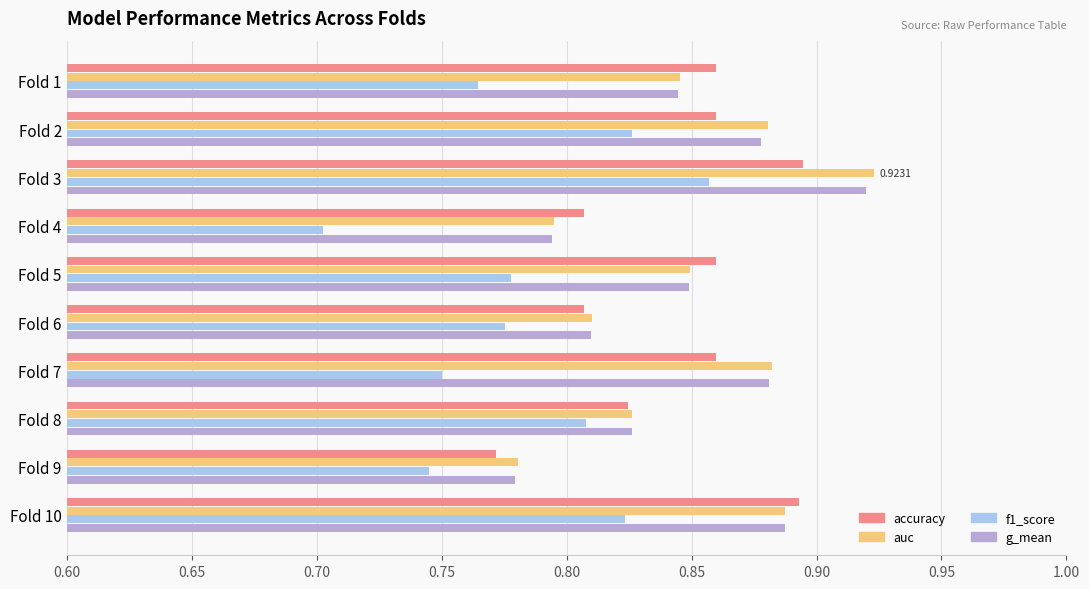

Is the value of auc at Fold 8 greater than the value of f1_score at Fold 6?

Yes